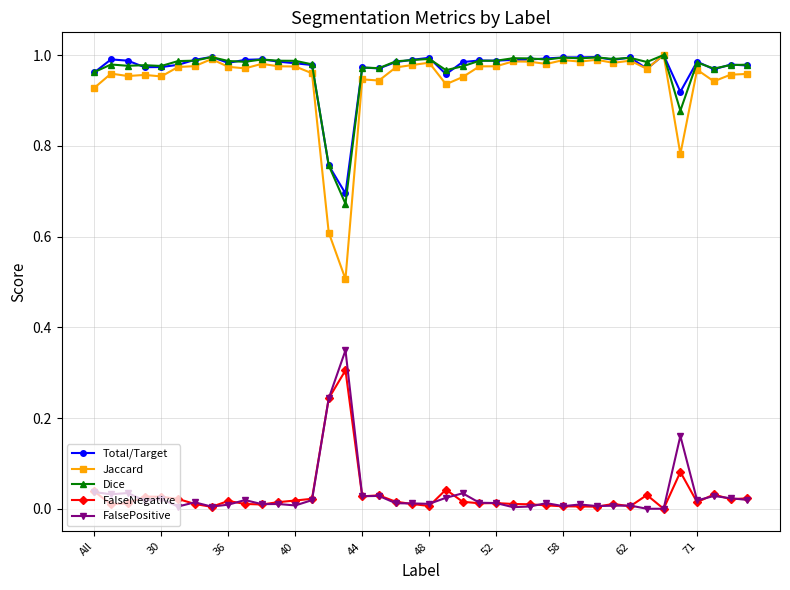

What are all the series names shown in the legend?

Total/Target, Jaccard, Dice, FalseNegative, FalsePositive